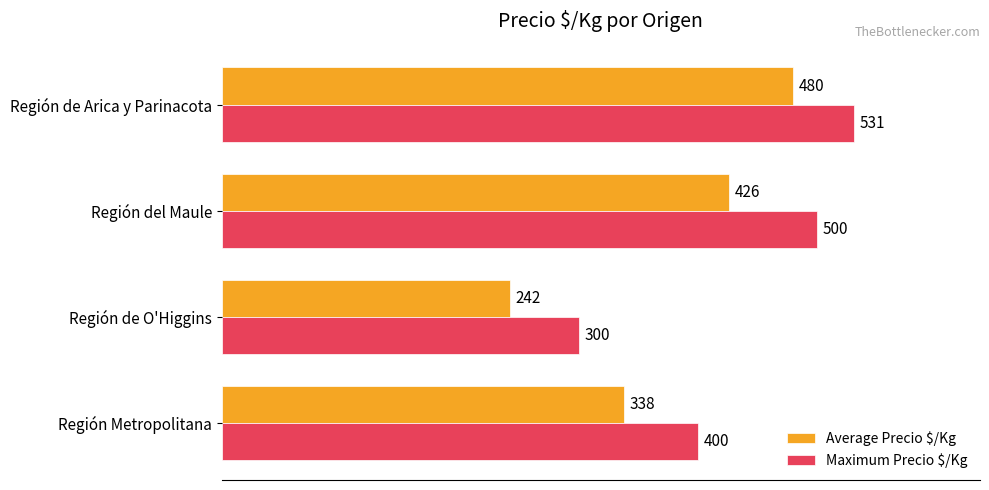

Rank the categories by Maximum Precio $/Kg value from highest to lowest.

Región de Arica y Parinacota, Región del Maule, Región Metropolitana, Región de O'Higgins